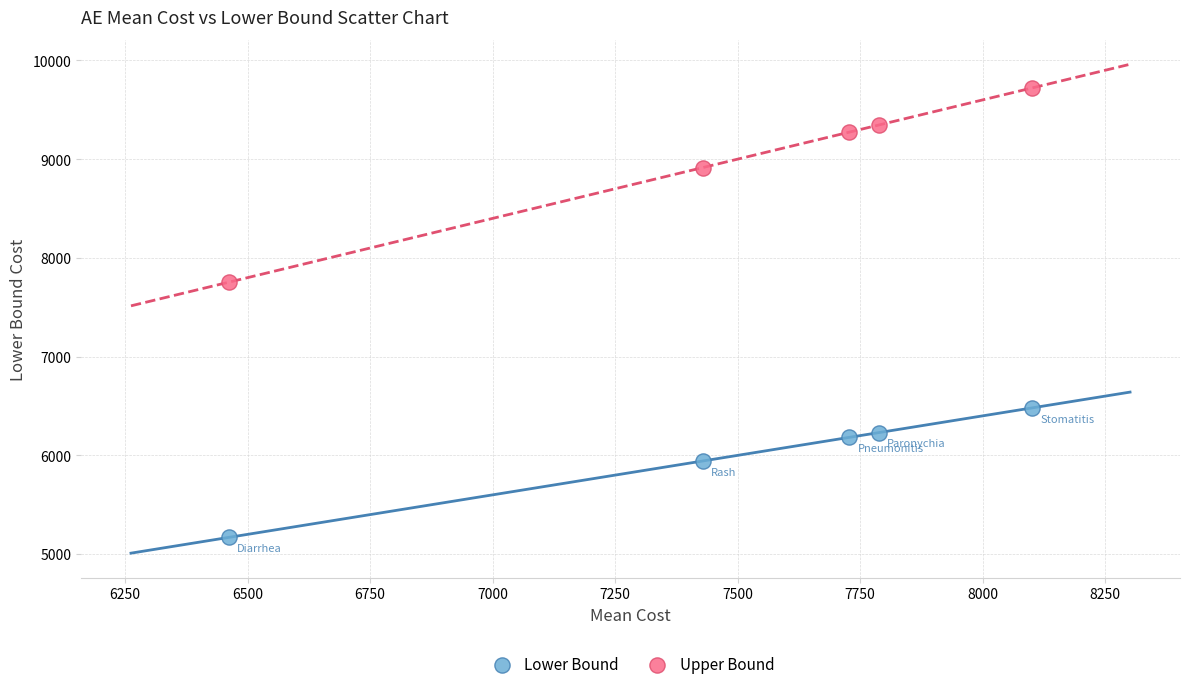

Which series contains the lowest Y value?

Lower Bound